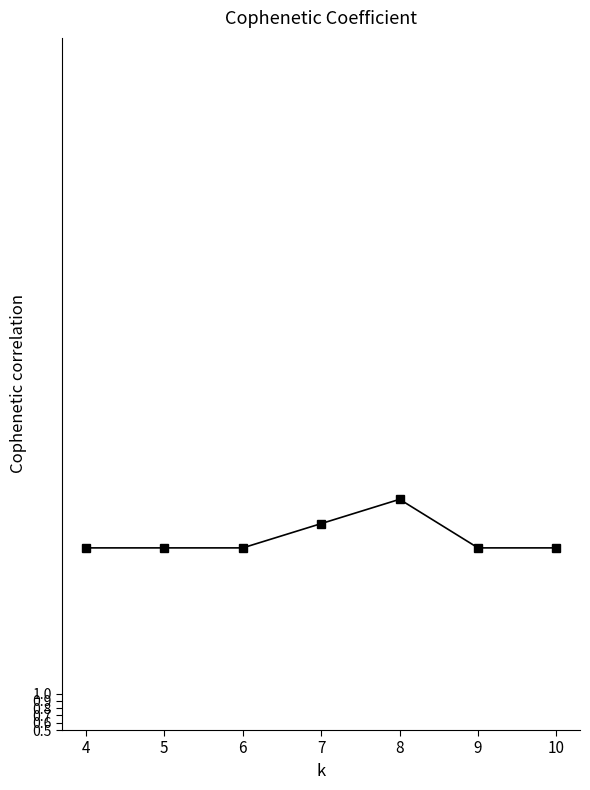

How many data points does each series have?

7